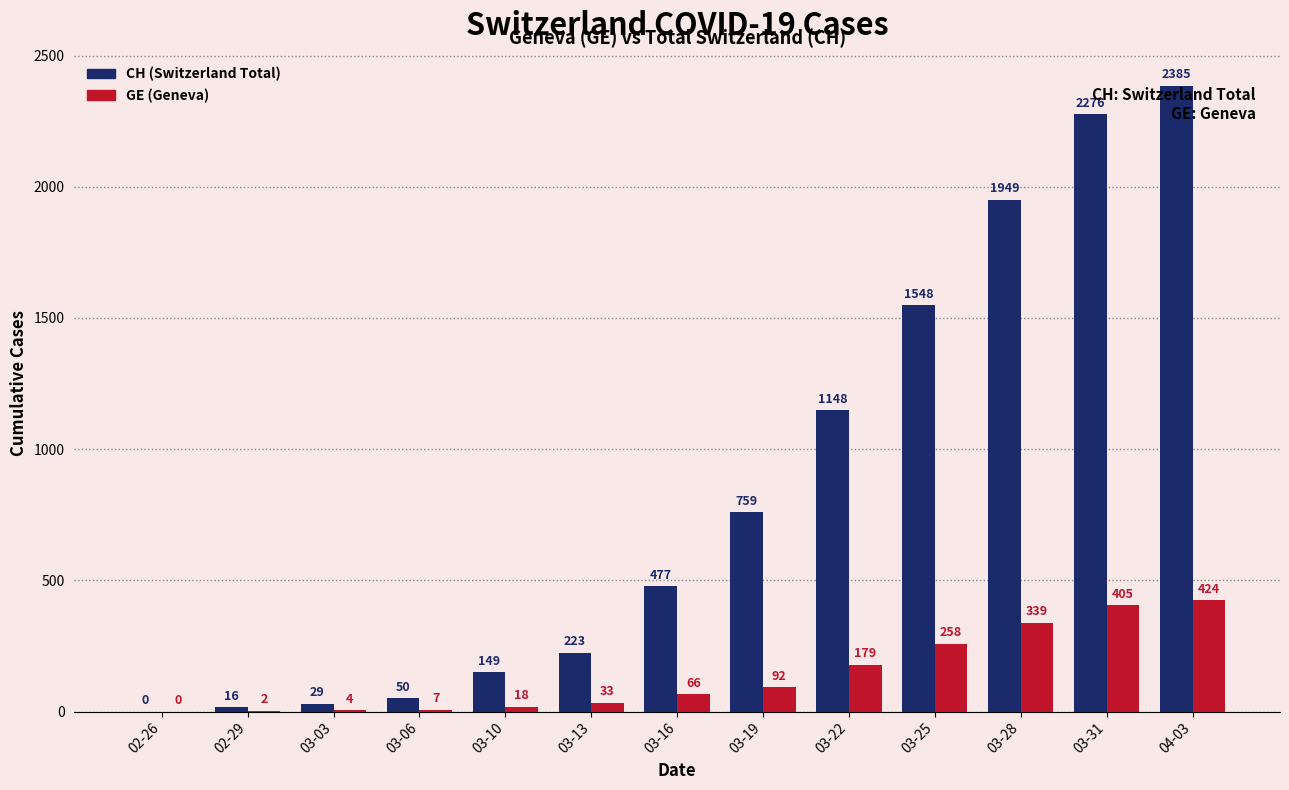

At which category does the chart reach its peak across all series?

04-03